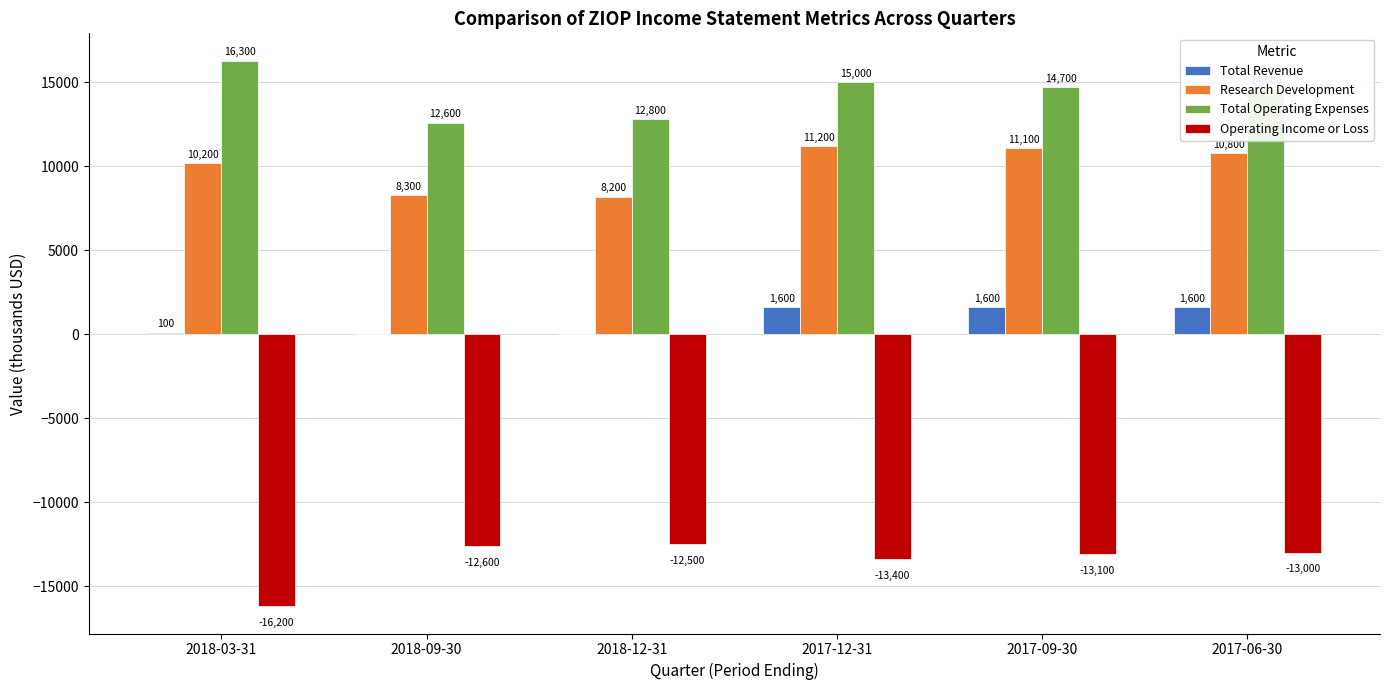

Is the value of Total Operating Expenses at 2018-12-31 greater than the value of Operating Income or Loss at 2017-09-30?

Yes